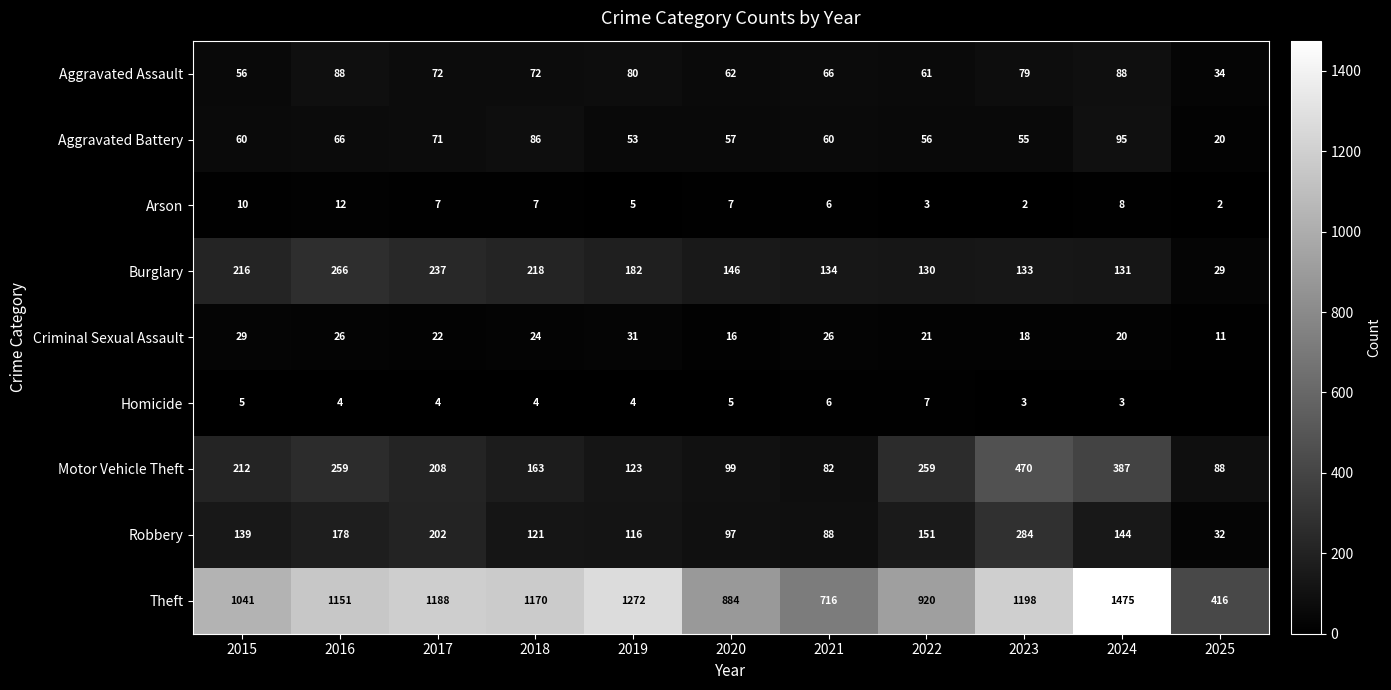

What is the maximum value shown in the chart?

1475